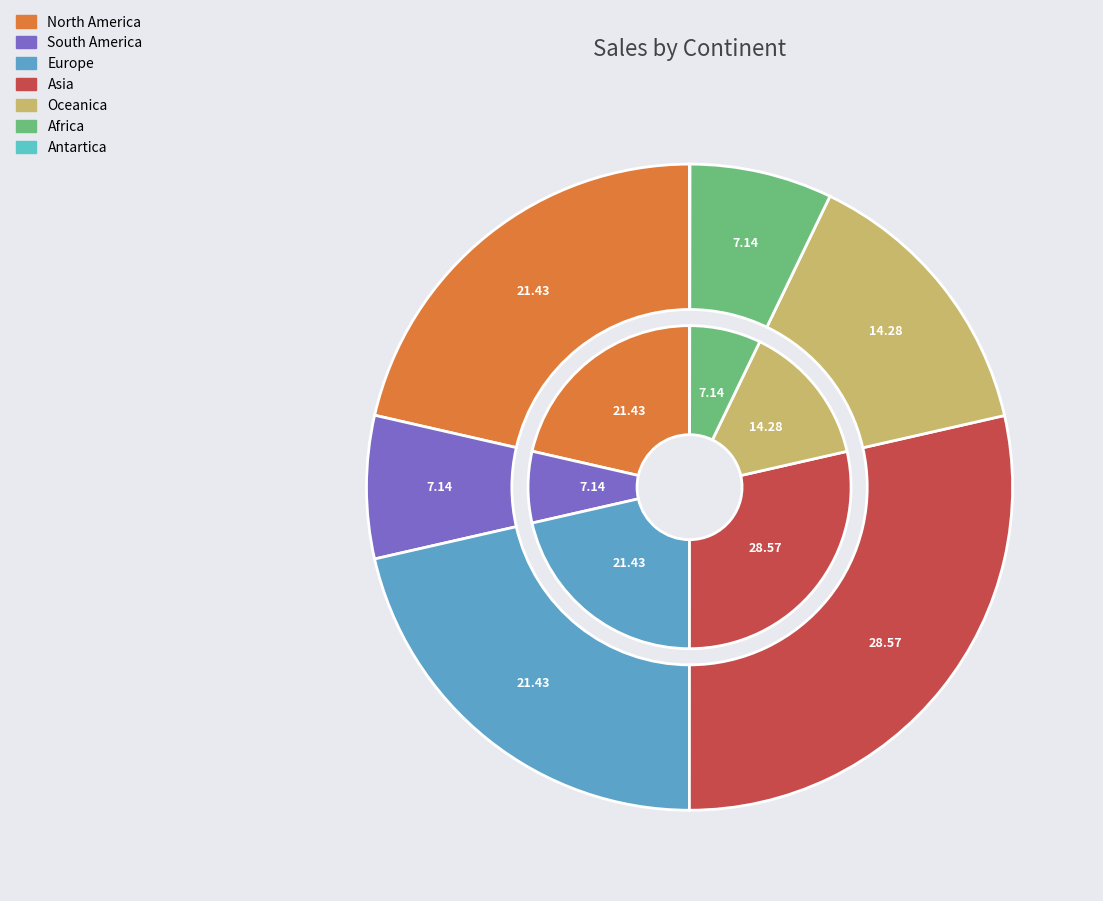

True or false: Antartica accounts for 0% of the total.

True